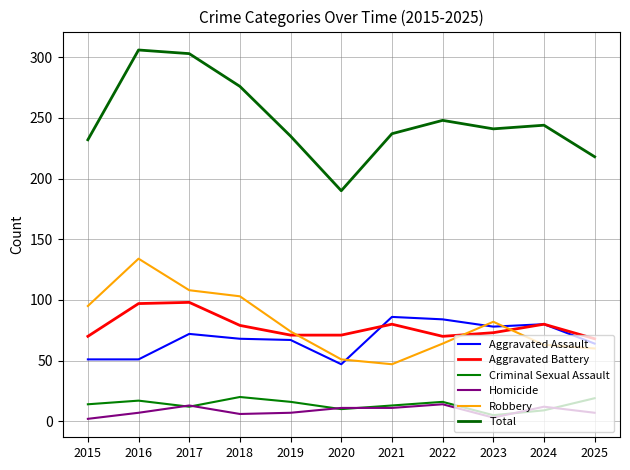

How many lines are shown in the chart?

6